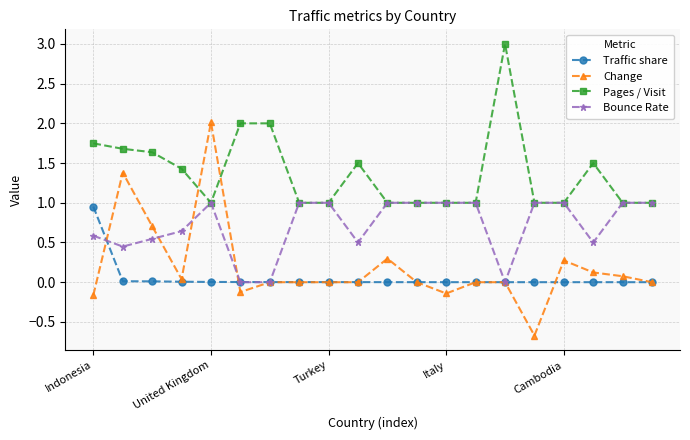

Which series has the largest total across all categories?

Pages / Visit